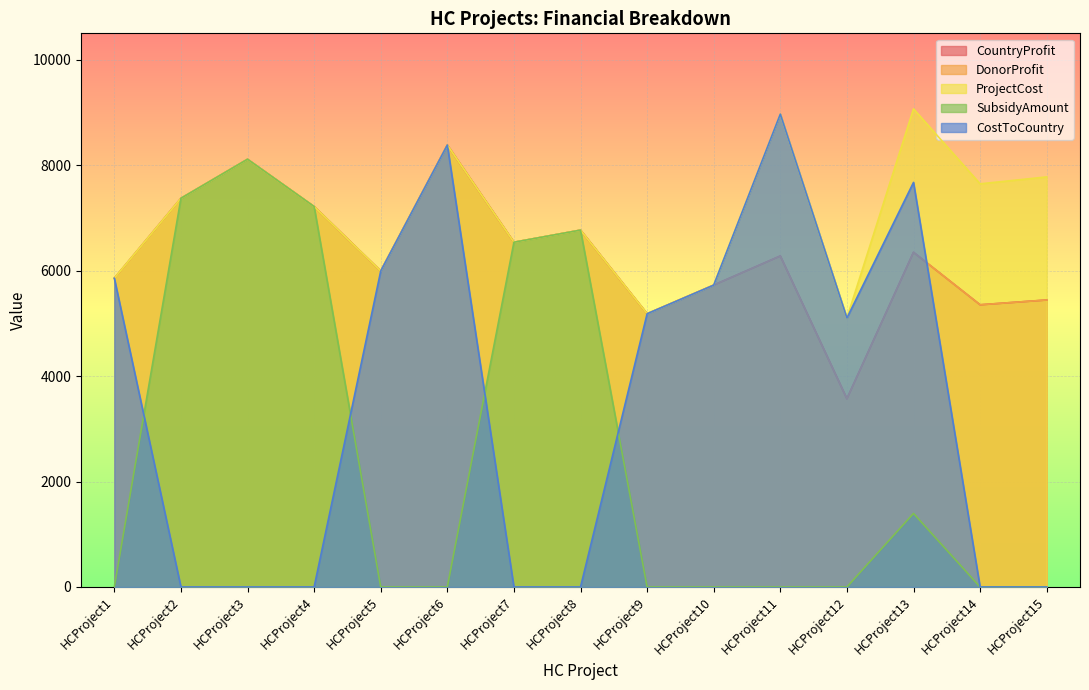

How many interior local peaks does the ProjectCost series have?

5